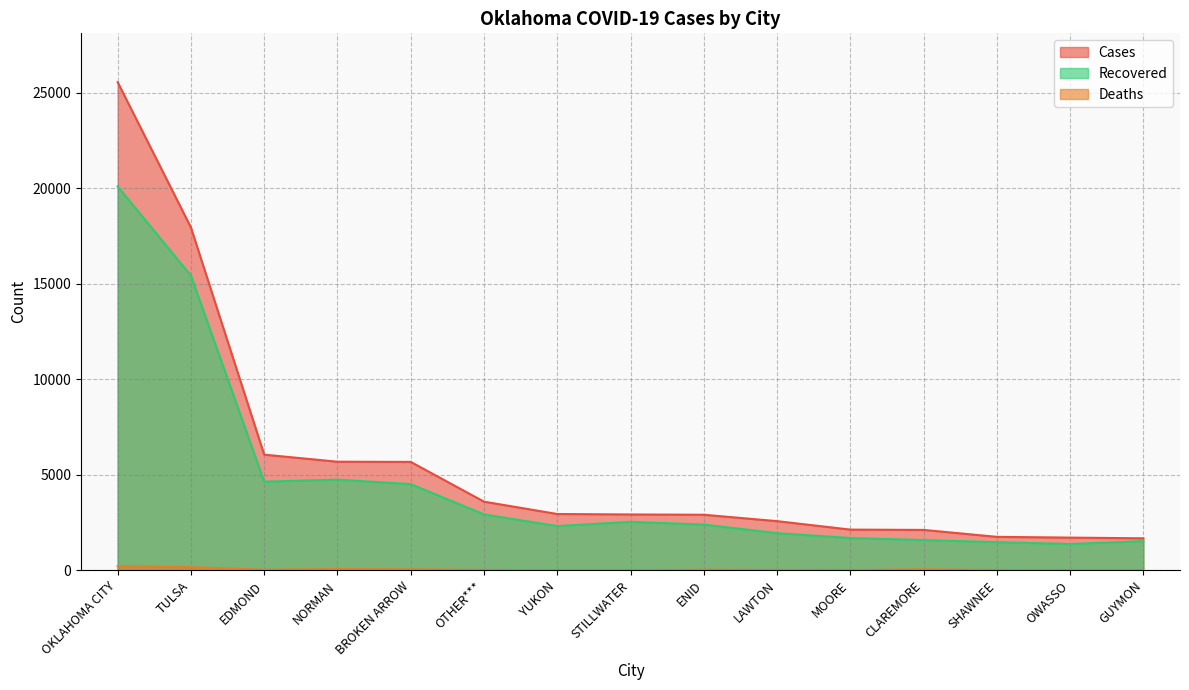

True or false: Recovered has a value of 1477 at SHAWNEE.

True